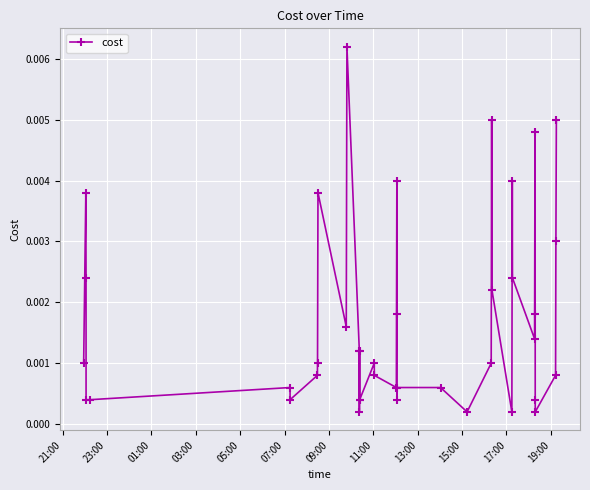

True or false: the data has more than 1 interior local peaks.

True